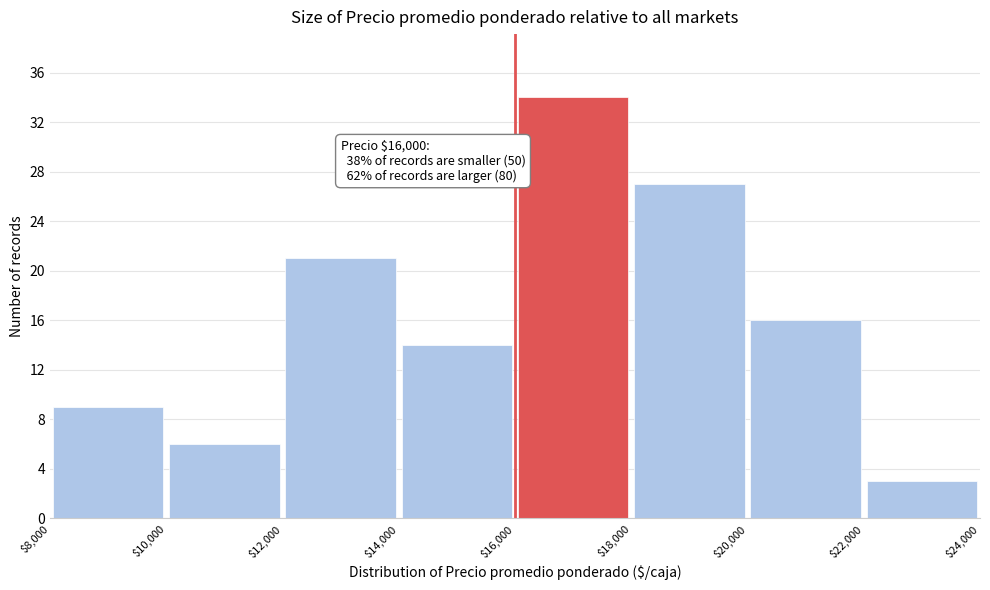

Over which range of the x-axis is the bar tallest?

$16,000 to $18,000